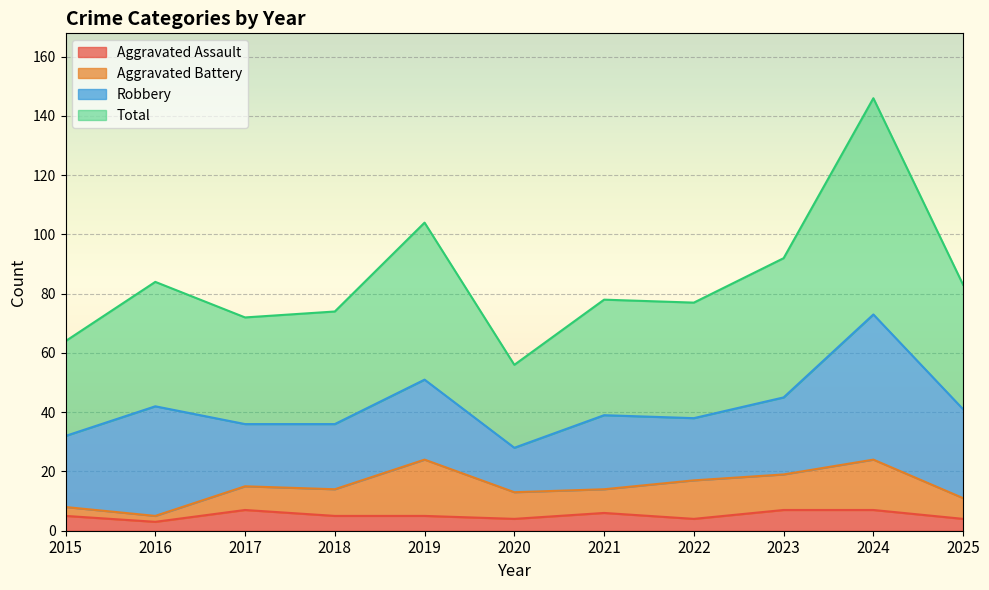

Which series has the largest total across all categories?

Total